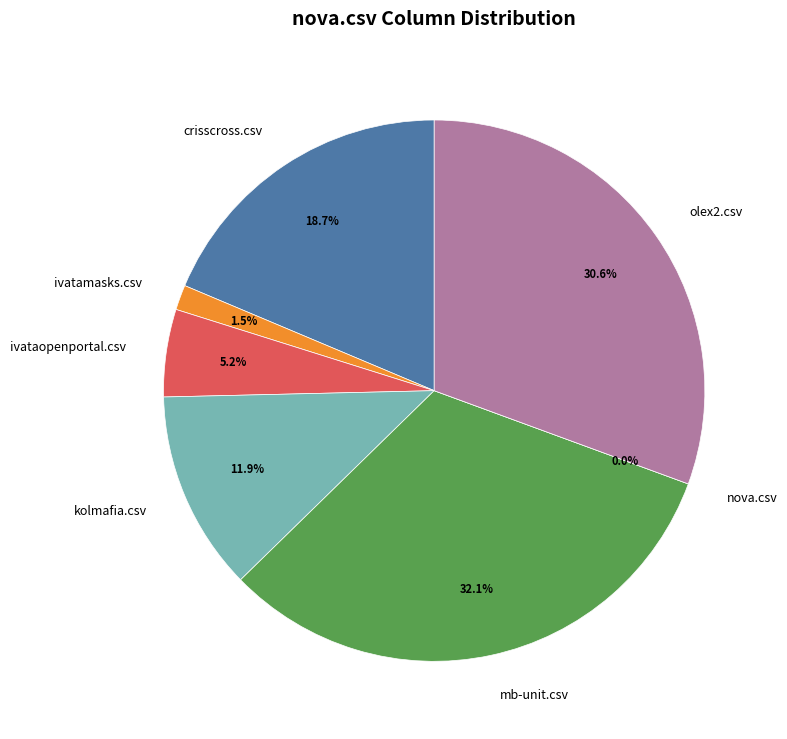

To the nearest percent, what is the difference between the olex2.csv and ivatamasks.csv slice percentages?

29%